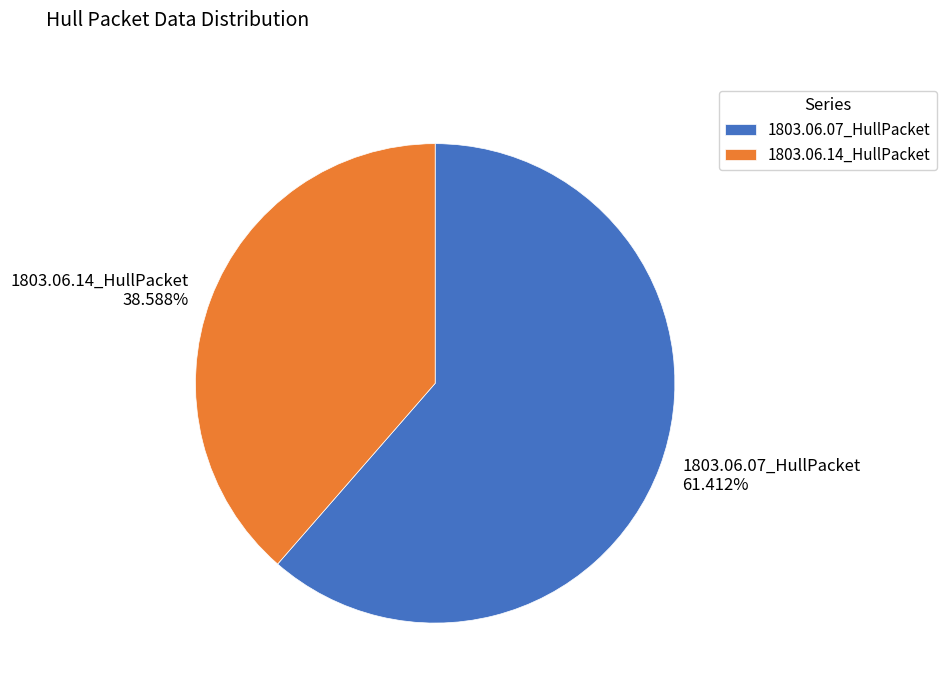

The 1803.06.07_HullPacket slice represents 47% of the pie. True or false?

False